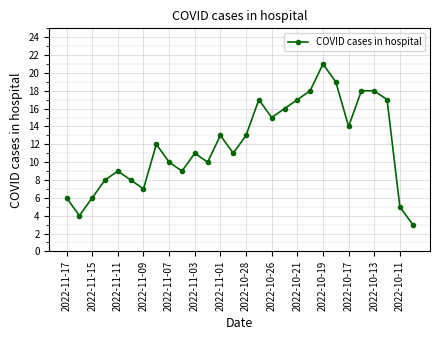

What is the value of the 20th point from the left?

18